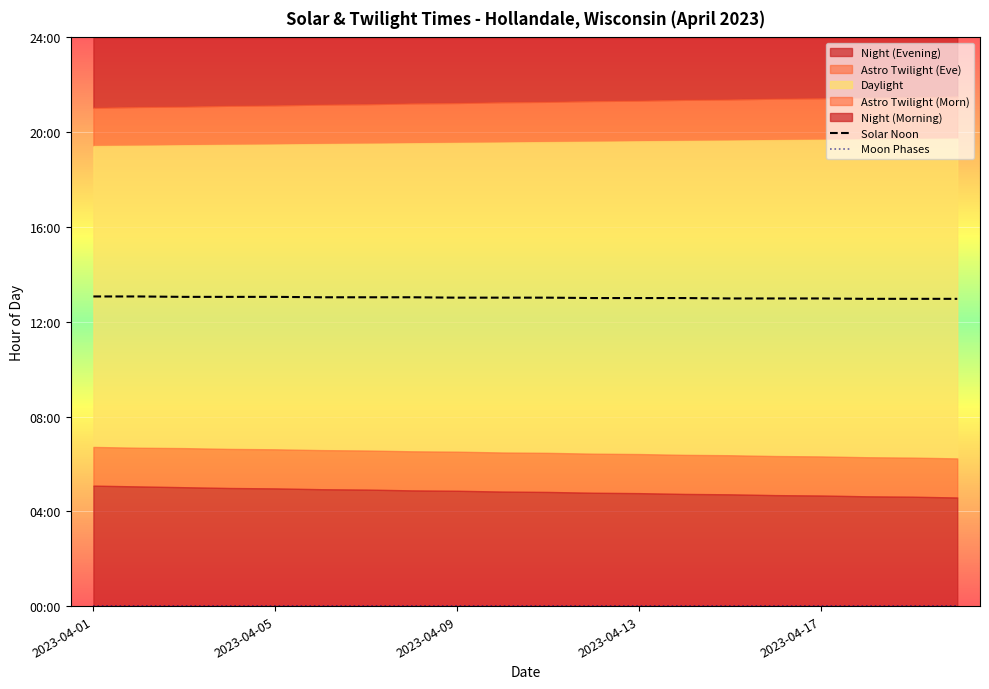

True or false: Moon Phases has a value of 0.0 at 6.

True